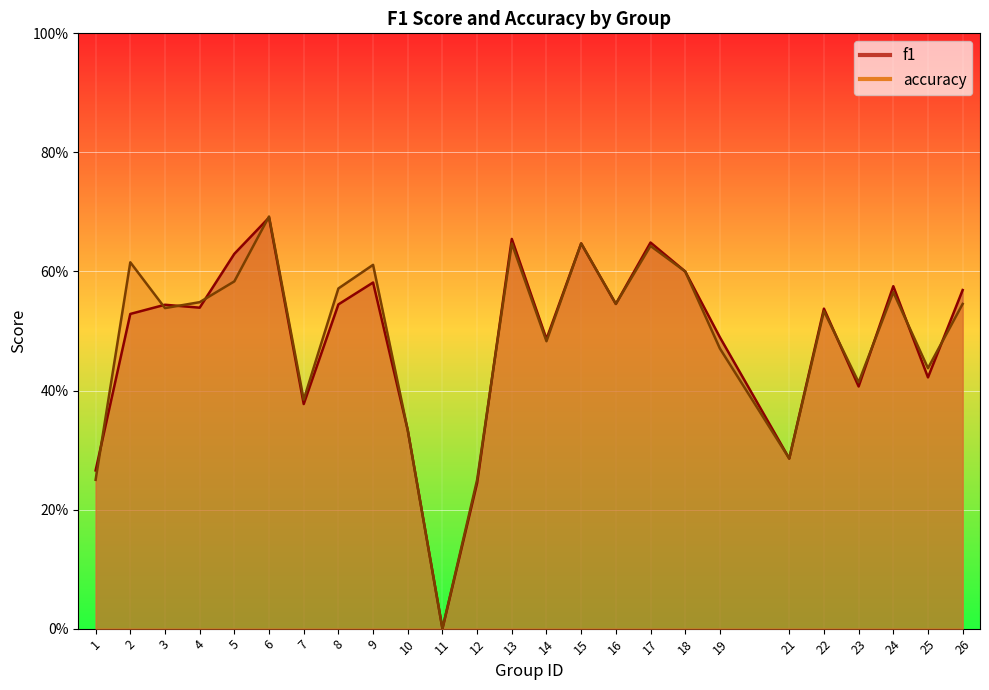

Which has a higher value, 26 or 19?

26